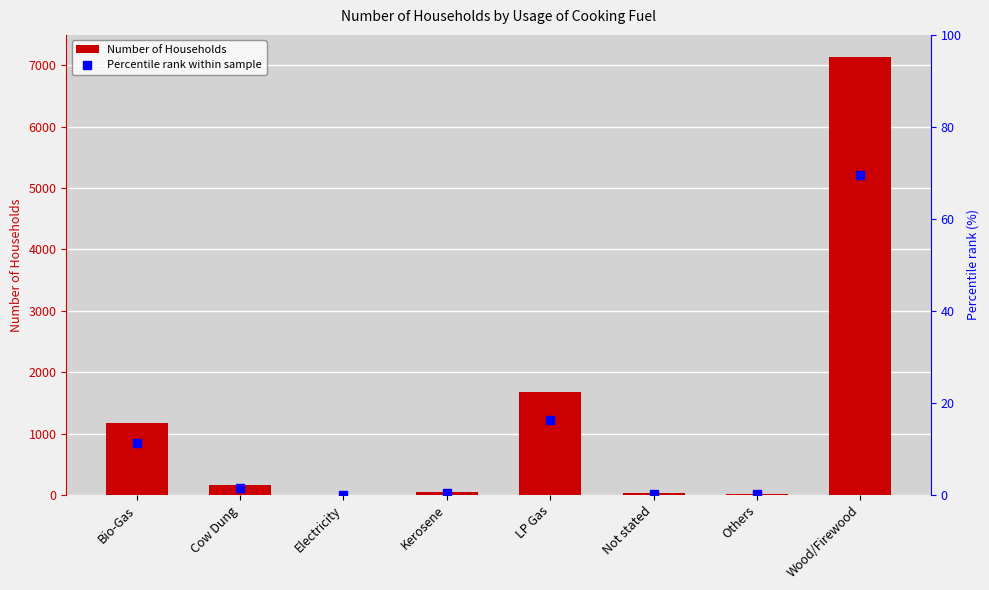

At which label does Number of Households first exceed 167?

Bio-Gas